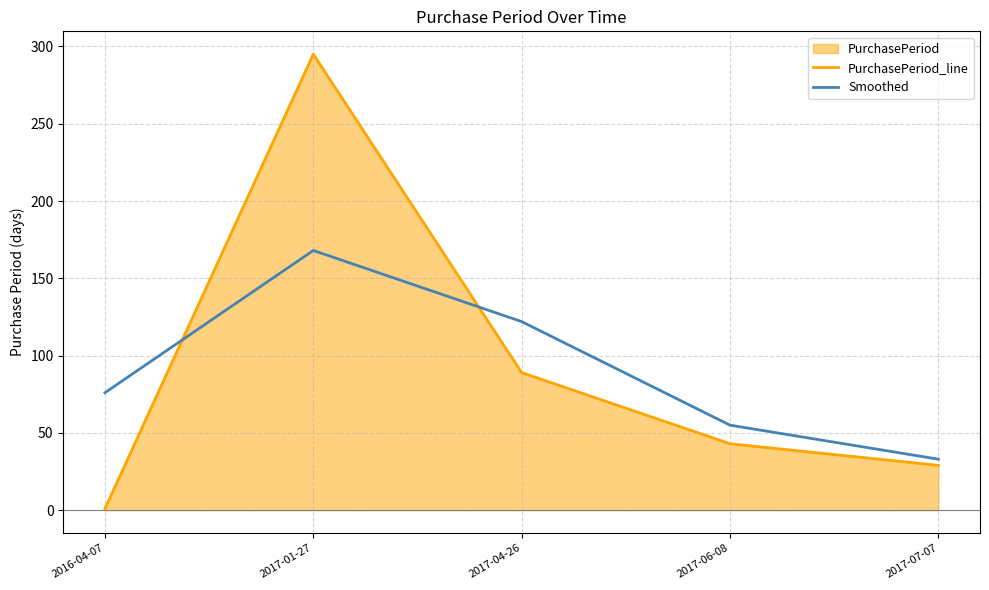

Is the value of Smoothed at 2017-04-26 greater than the value of PurchasePeriod_line at 2017-01-27?

No